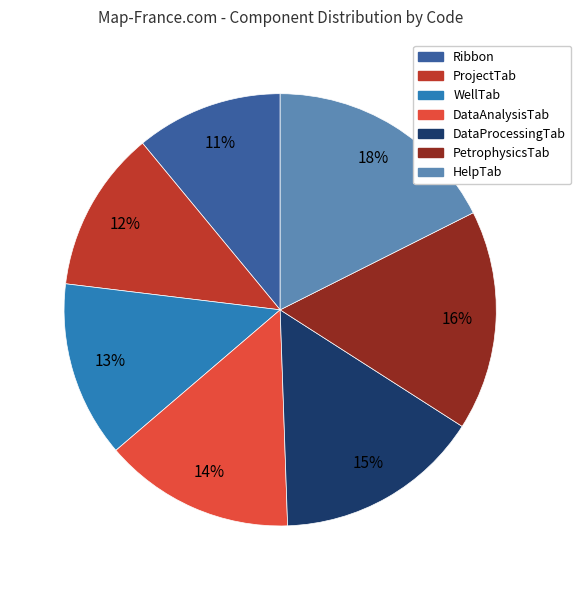

How many segments does this pie chart have?

7